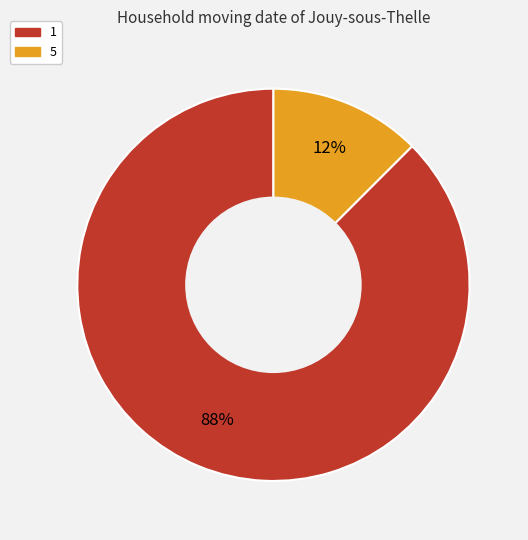

What is the ratio of the value at 5 to the value at 1?

0.1